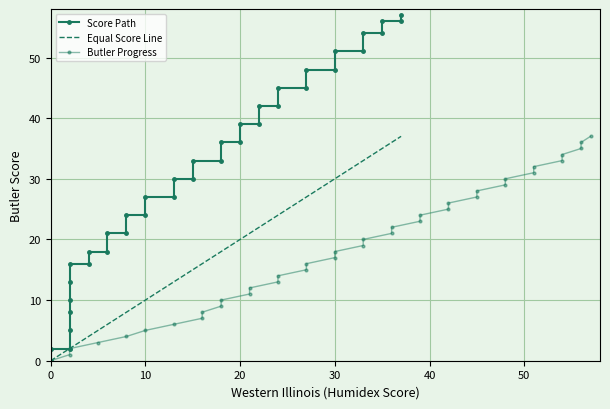

How many lines are shown in the chart?

3